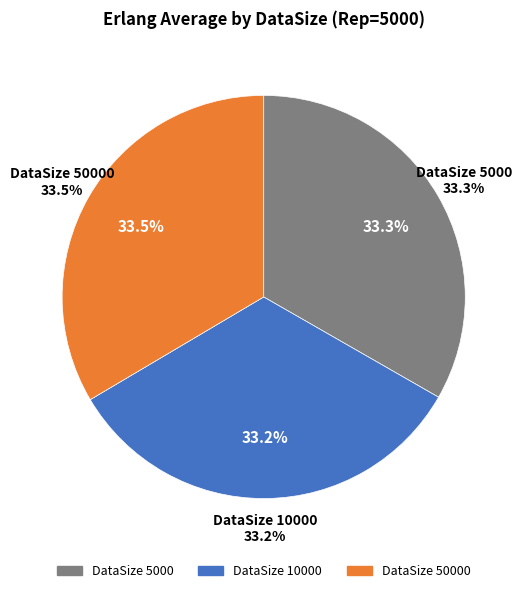

To the nearest percent, what is the average slice percentage?

33%